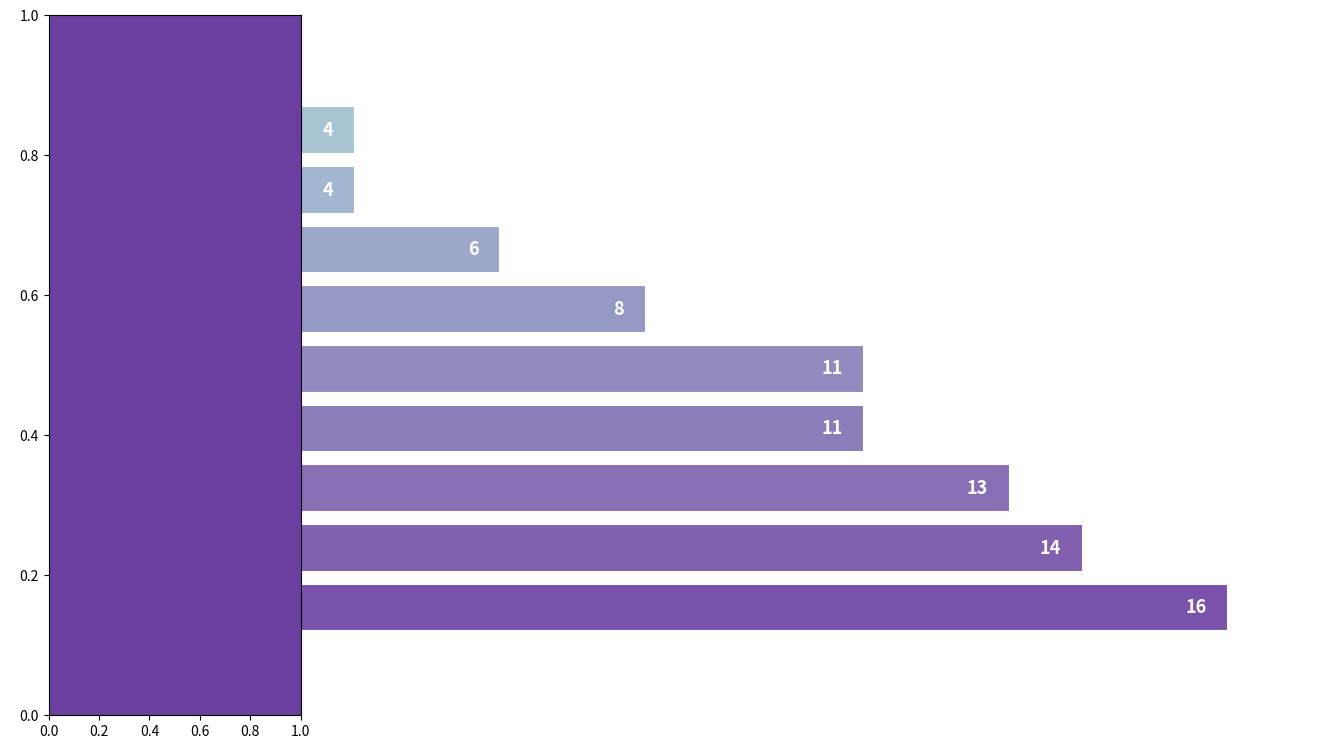

What is the ratio of the value at 2022 to the value at 2019?

1.1